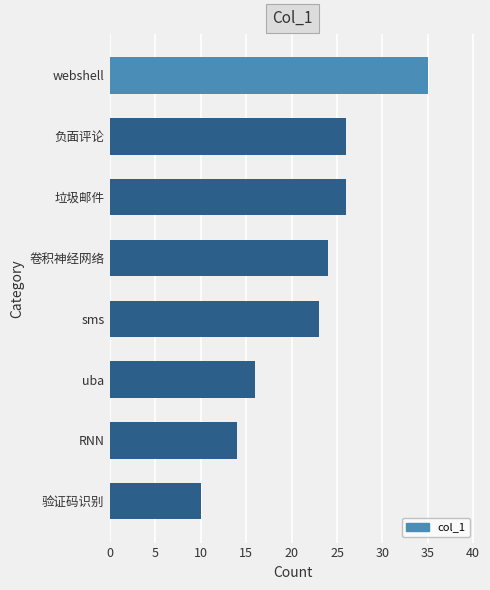

The value at 卷积神经网络 is 6. True or false?

False